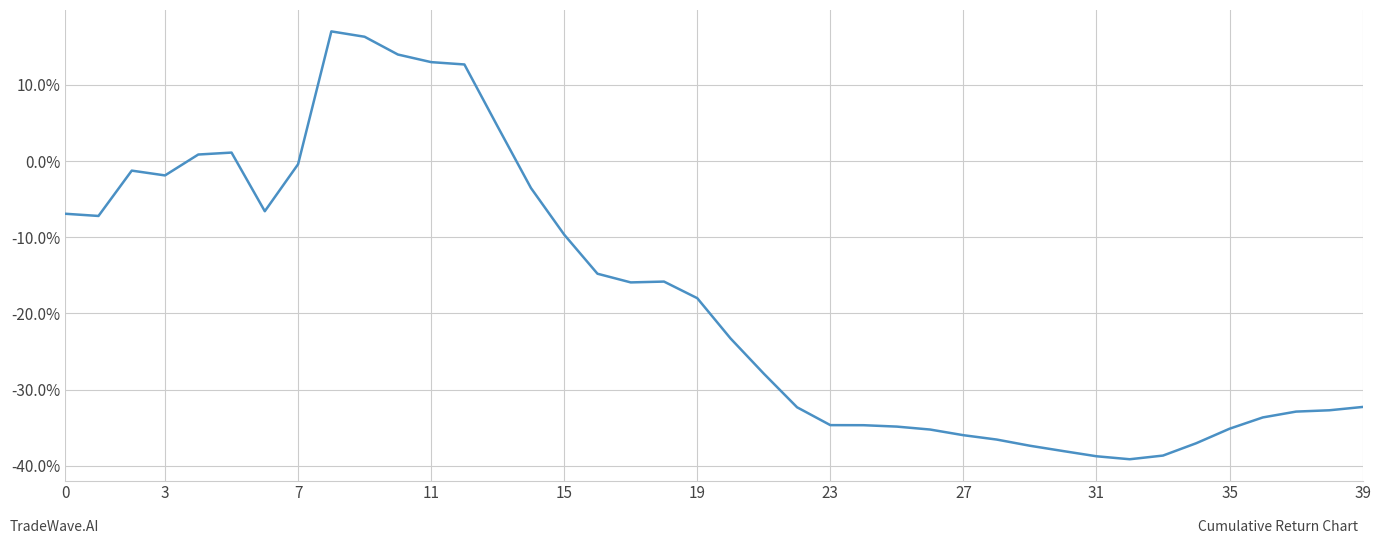

Is this an area chart (filled region under the line)?

No